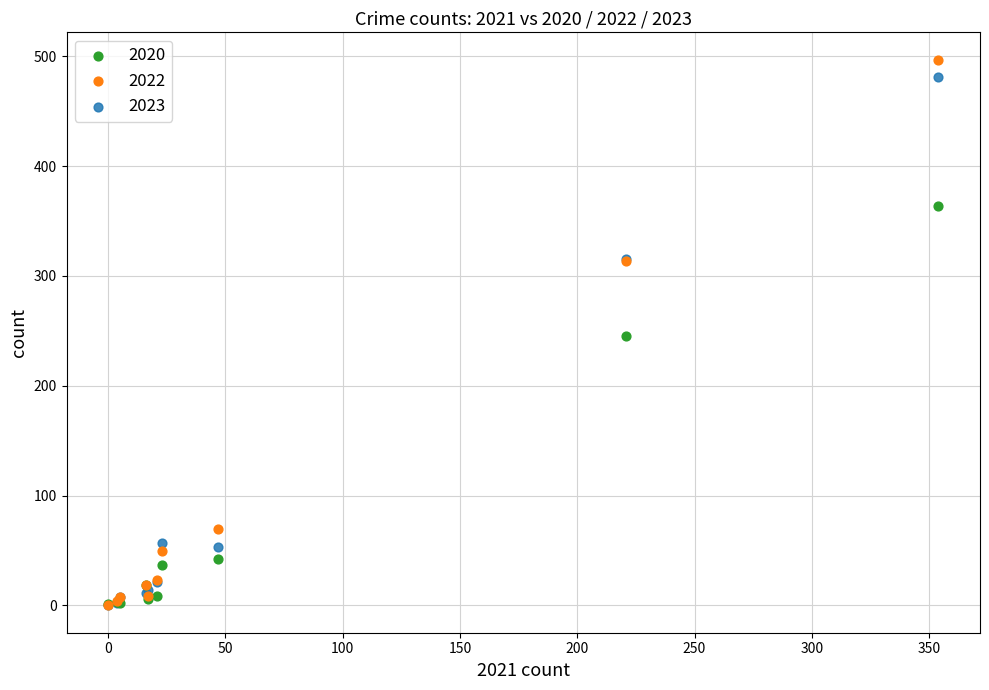

What are all the series names shown in the legend?

2020, 2022, 2023